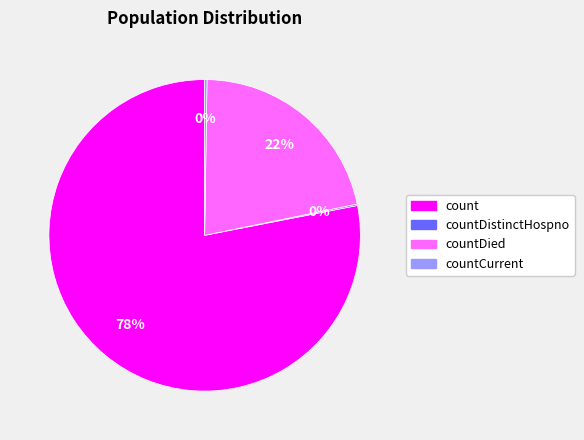

Is there a majority slice in this chart?

Yes